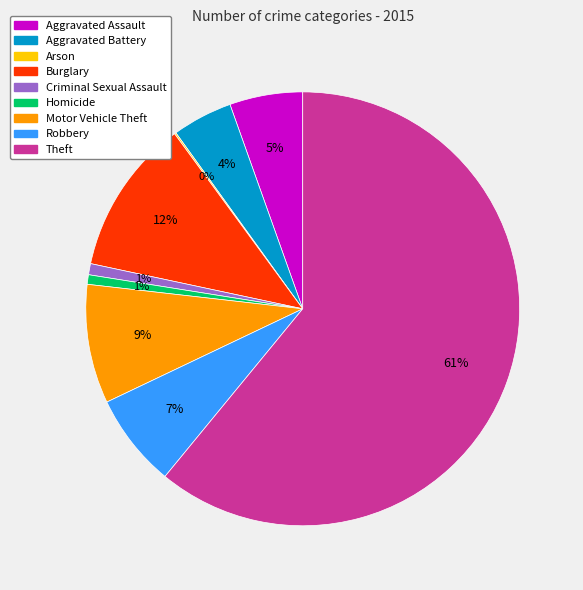

Which slice represents more than half of the pie?

Theft